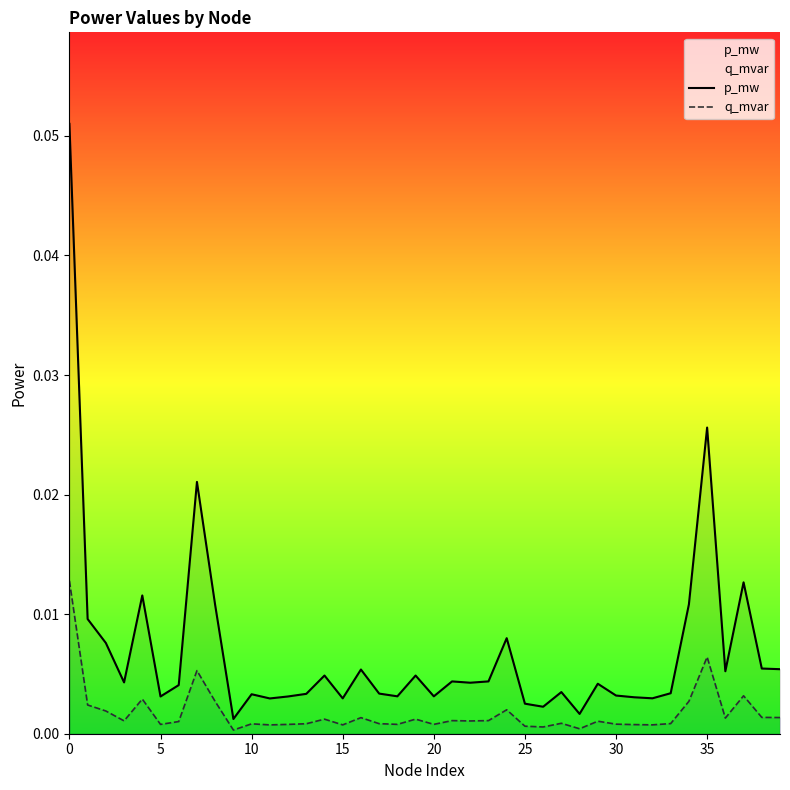

True or false: q_mvar has more than 1 points higher than both neighbors.

True